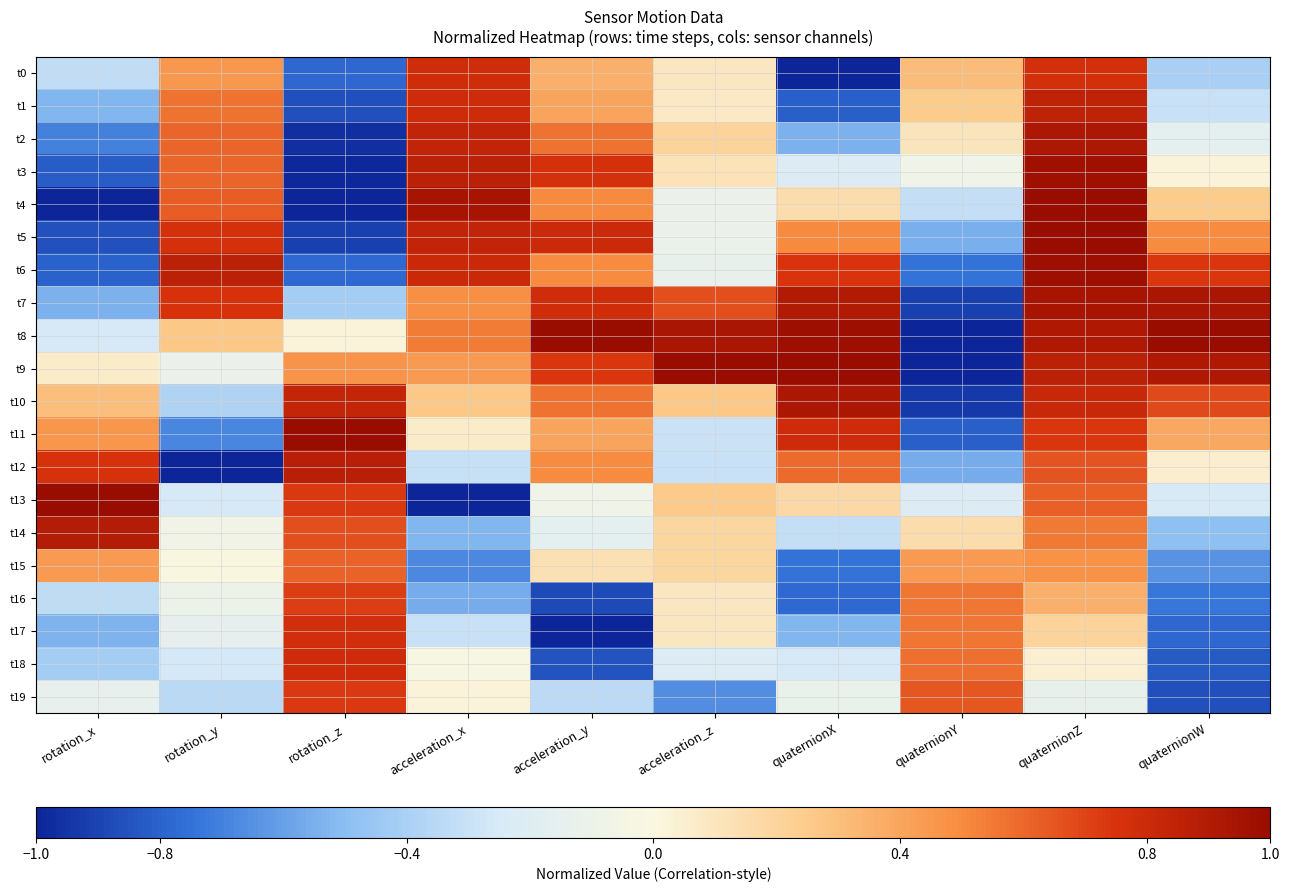

Reading left to right, list all the values displayed in this chart.

t0: rotation_x=-0.3	rotation_y=0.5	rotation_z=-0.8	acceleration_x=0.8	acceleration_y=0.4	acceleration_z=0.1	quaternionX=-1.0	quaternionY=0.3	quaternionZ=0.8	quaternionW=-0.4
t1: rotation_x=-0.5	rotation_y=0.6	rotation_z=-0.9	acceleration_x=0.8	acceleration_y=0.4	acceleration_z=0.1	quaternionX=-0.8	quaternionY=0.2	quaternionZ=0.8	quaternionW=-0.3
t2: rotation_x=-0.7	rotation_y=0.6	rotation_z=-1.0	acceleration_x=0.8	acceleration_y=0.6	acceleration_z=0.2	quaternionX=-0.5	quaternionY=0.1	quaternionZ=0.9	quaternionW=-0.2
t3: rotation_x=-0.8	rotation_y=0.6	rotation_z=-1.0	acceleration_x=0.9	acceleration_y=0.8	acceleration_z=0.1	quaternionX=-0.2	quaternionY=-0.1	quaternionZ=1.0	quaternionW=0.0
t4: rotation_x=-1.0	rotation_y=0.6	rotation_z=-1.0	acceleration_x=0.9	acceleration_y=0.5	acceleration_z=-0.1	quaternionX=0.2	quaternionY=-0.3	quaternionZ=1.0	quaternionW=0.2
t5: rotation_x=-0.9	rotation_y=0.8	rotation_z=-0.9	acceleration_x=0.8	acceleration_y=0.8	acceleration_z=-0.1	quaternionX=0.5	quaternionY=-0.6	quaternionZ=1.0	quaternionW=0.5
t6: rotation_x=-0.8	rotation_y=0.9	rotation_z=-0.8	acceleration_x=0.8	acceleration_y=0.5	acceleration_z=-0.1	quaternionX=0.7	quaternionY=-0.7	quaternionZ=1.0	quaternionW=0.7
t7: rotation_x=-0.5	rotation_y=0.8	rotation_z=-0.4	acceleration_x=0.5	acceleration_y=0.8	acceleration_z=0.7	quaternionX=0.9	quaternionY=-0.9	quaternionZ=0.9	quaternionW=0.9
t8: rotation_x=-0.3	rotation_y=0.3	rotation_z=0.0	acceleration_x=0.5	acceleration_y=1.0	acceleration_z=0.9	quaternionX=1.0	quaternionY=-1.0	quaternionZ=0.9	quaternionW=1.0
t9: rotation_x=0.1	rotation_y=-0.1	rotation_z=0.5	acceleration_x=0.4	acceleration_y=0.7	acceleration_z=1.0	quaternionX=1.0	quaternionY=-1.0	quaternionZ=0.9	quaternionW=0.9
t10: rotation_x=0.3	rotation_y=-0.4	rotation_z=0.8	acceleration_x=0.3	acceleration_y=0.6	acceleration_z=0.3	quaternionX=0.9	quaternionY=-0.9	quaternionZ=0.8	quaternionW=0.7
t11: rotation_x=0.5	rotation_y=-0.7	rotation_z=1.0	acceleration_x=0.1	acceleration_y=0.4	acceleration_z=-0.3	quaternionX=0.8	quaternionY=-0.8	quaternionZ=0.7	quaternionW=0.4
t12: rotation_x=0.8	rotation_y=-1.0	rotation_z=0.9	acceleration_x=-0.3	acceleration_y=0.5	acceleration_z=-0.3	quaternionX=0.6	quaternionY=-0.6	quaternionZ=0.7	quaternionW=0.1
t13: rotation_x=1.0	rotation_y=-0.3	rotation_z=0.7	acceleration_x=-1.0	acceleration_y=-0.1	acceleration_z=0.3	quaternionX=0.2	quaternionY=-0.2	quaternionZ=0.6	quaternionW=-0.2
t14: rotation_x=0.9	rotation_y=-0.1	rotation_z=0.7	acceleration_x=-0.5	acceleration_y=-0.2	acceleration_z=0.2	quaternionX=-0.3	quaternionY=0.2	quaternionZ=0.6	quaternionW=-0.5
t15: rotation_x=0.4	rotation_y=0.0	rotation_z=0.6	acceleration_x=-0.7	acceleration_y=0.1	acceleration_z=0.2	quaternionX=-0.7	quaternionY=0.4	quaternionZ=0.5	quaternionW=-0.6
t16: rotation_x=-0.3	rotation_y=-0.1	rotation_z=0.7	acceleration_x=-0.6	acceleration_y=-0.9	acceleration_z=0.1	quaternionX=-0.8	quaternionY=0.6	quaternionZ=0.4	quaternionW=-0.7
t17: rotation_x=-0.5	rotation_y=-0.1	rotation_z=0.8	acceleration_x=-0.3	acceleration_y=-1.0	acceleration_z=0.1	quaternionX=-0.5	quaternionY=0.6	quaternionZ=0.2	quaternionW=-0.8
t18: rotation_x=-0.4	rotation_y=-0.3	rotation_z=0.8	acceleration_x=-0.0	acceleration_y=-0.8	acceleration_z=-0.2	quaternionX=-0.3	quaternionY=0.6	quaternionZ=0.0	quaternionW=-0.8
t19: rotation_x=-0.1	rotation_y=-0.3	rotation_z=0.7	acceleration_x=0.0	acceleration_y=-0.3	acceleration_z=-0.7	quaternionX=-0.1	quaternionY=0.6	quaternionZ=-0.1	quaternionW=-0.9